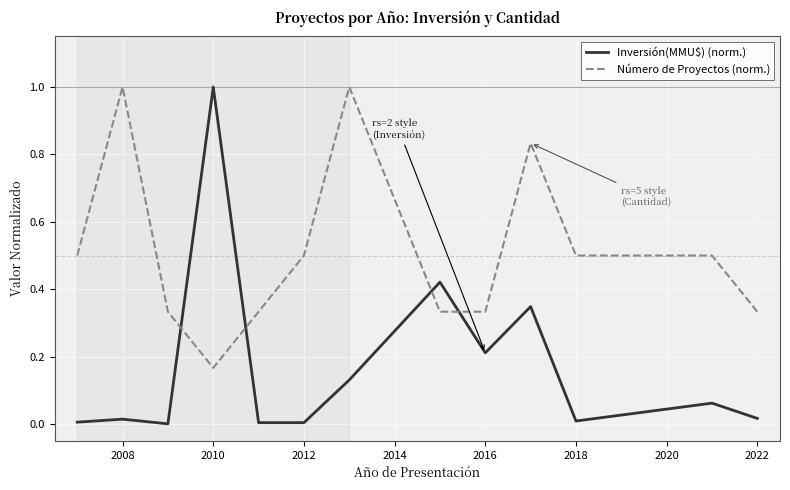

True or false: Número de Proyectos (norm.) and Inversión(MMU$) (norm.) intersect in this chart.

True